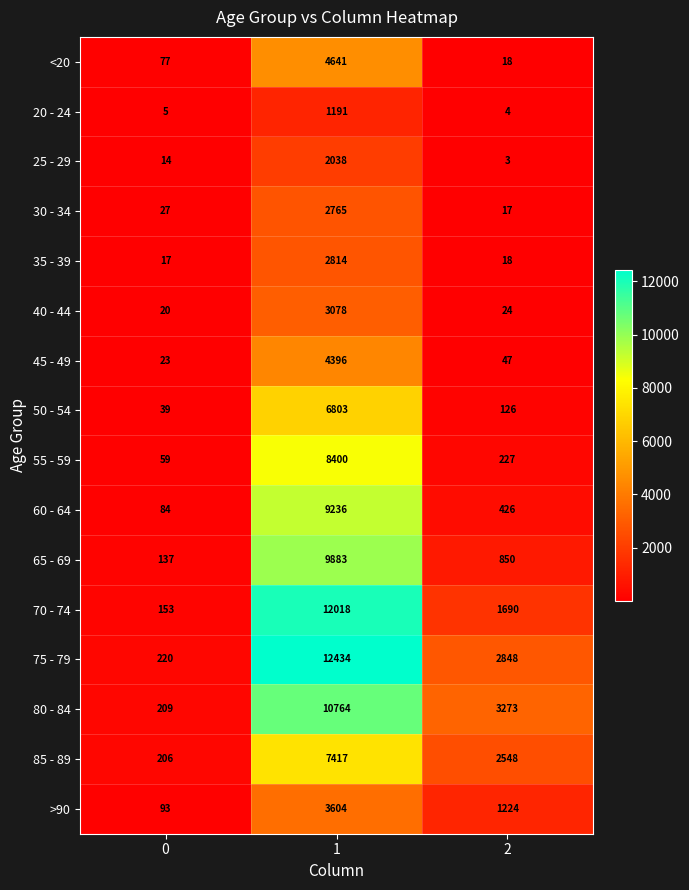

Which series has the largest total across all categories?

75 - 79